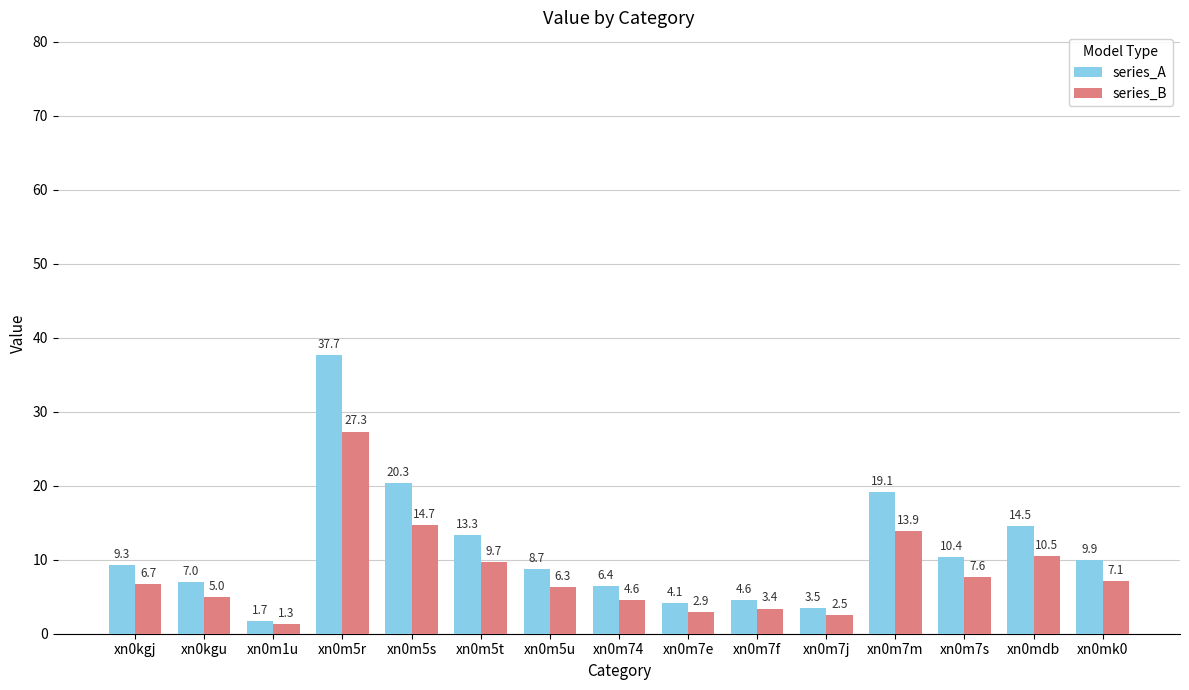

List the series in order of their peak value, highest first.

series_A, series_B